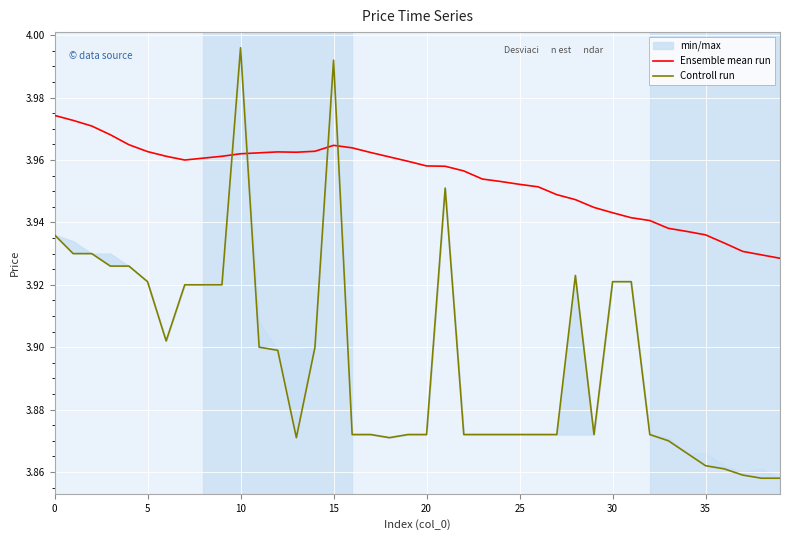

In Ensemble mean run, how many points are lower than both neighbors (excluding endpoints)?

2